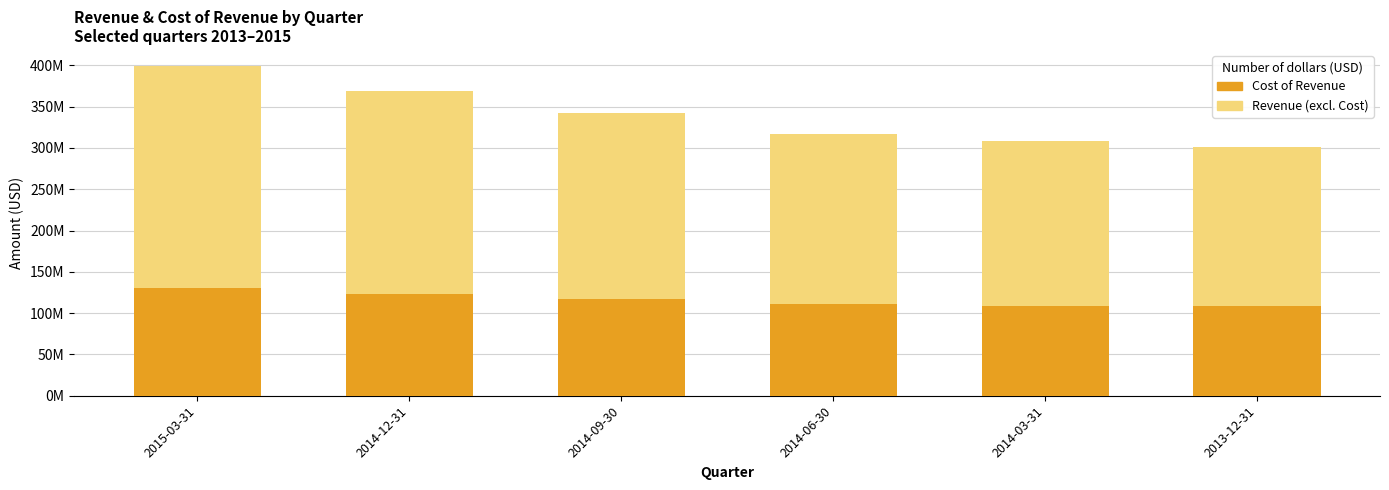

Which series changed the most between 2014-09-30 and 2013-12-31?

Revenue (excl. Cost)